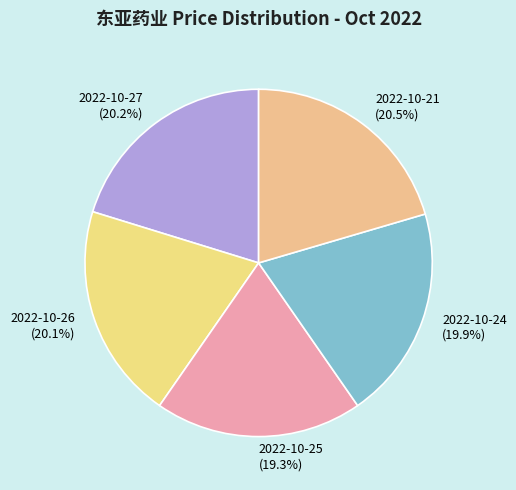

What is the ratio of the value at 2022-10-26 to the value at 2022-10-27?

1.0